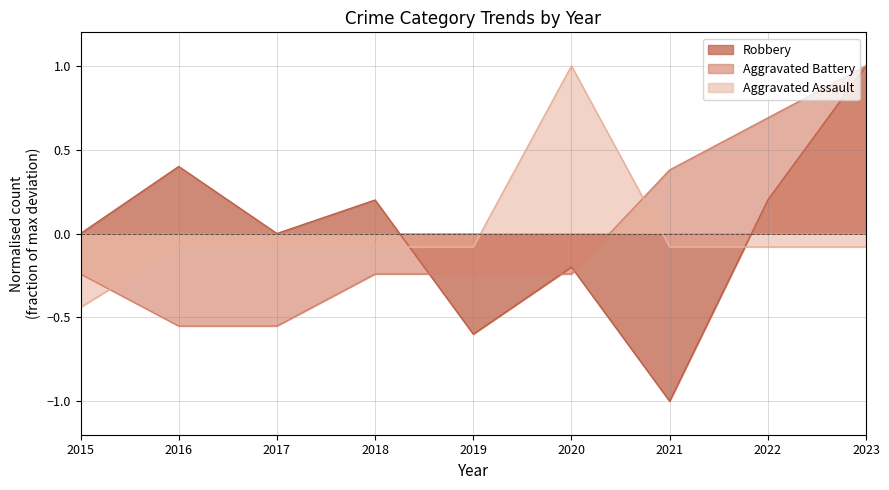

Read the Aggravated Assault value at 2017.

-0.1